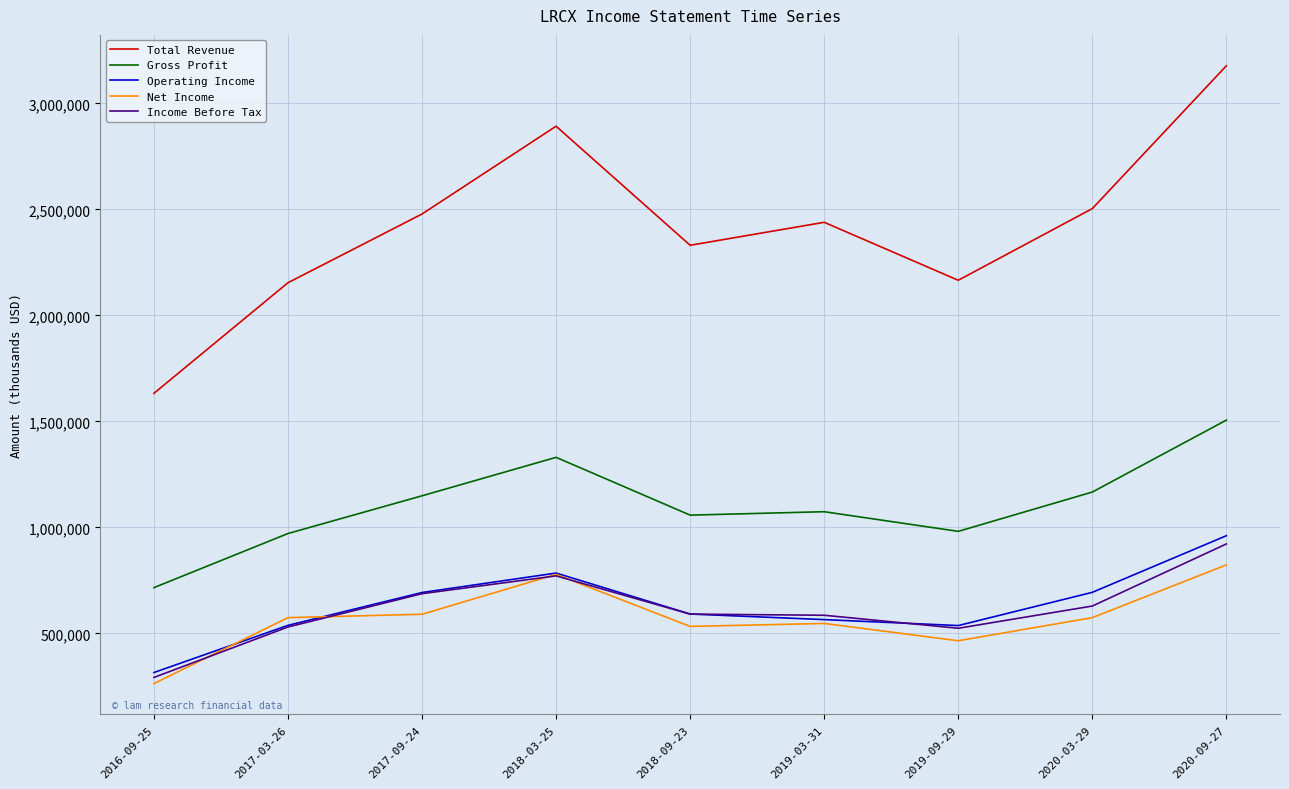

At which category is the sum across all series the highest?

2020-09-27